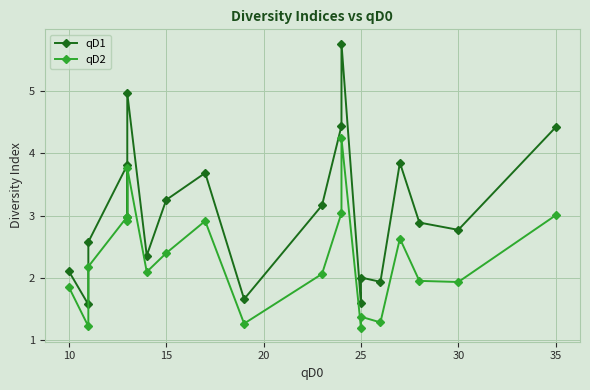

Reading left to right, transcribe all the data shown in this chart.

qD1: 2.1	1.6	2.6	3.8	3.0	5.0	2.4	3.3	3.7	1.7	3.2	4.4	5.8	1.6	2.0	1.9	3.8	2.9	2.8	4.4
qD2: 1.9	1.2	2.2	3.0	2.9	3.8	2.1	2.4	2.9	1.3	2.1	3.0	4.2	1.2	1.4	1.3	2.6	2.0	1.9	3.0